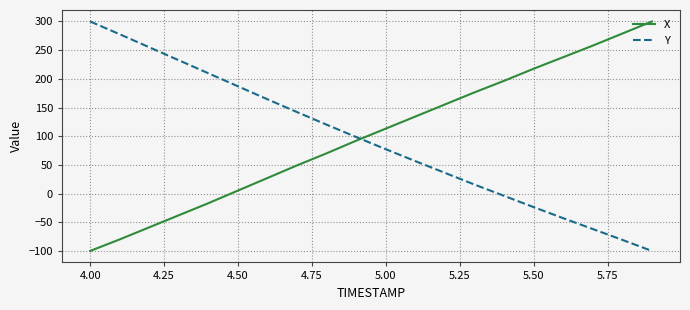

What is the lowest value of the X series?

-100.0